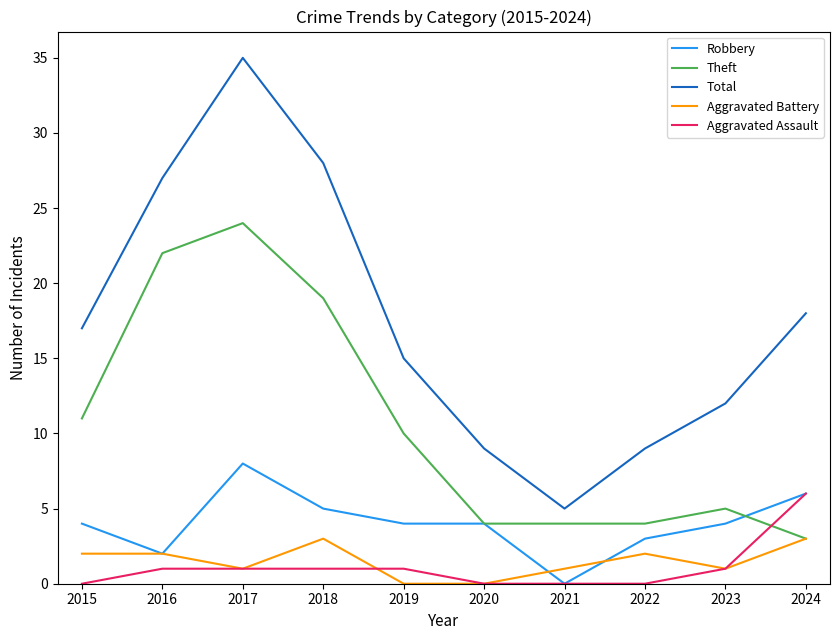

What are all the series names shown in the legend?

Robbery, Theft, Total, Aggravated Battery, Aggravated Assault